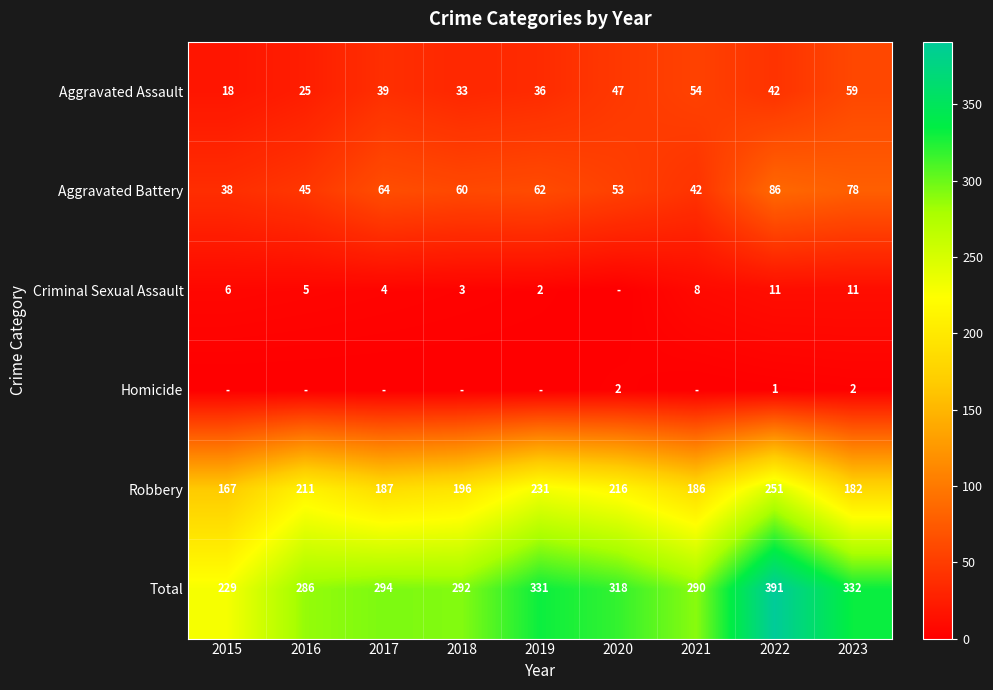

What value does the Total series have at 2018, to the nearest 5?

290